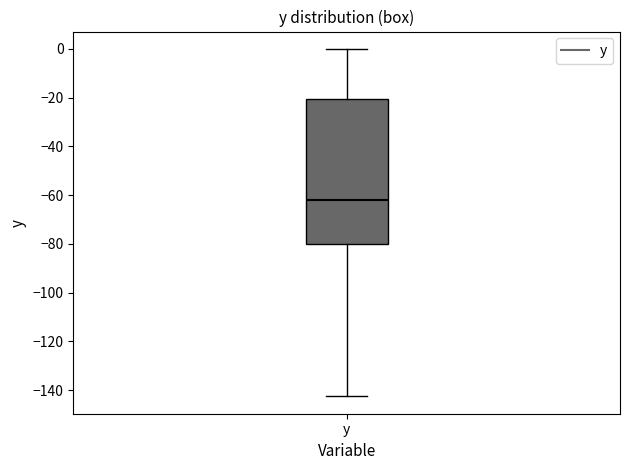

Read this box plot against the y-axis: the position of the median line, the range covered by the box, and the ends of both whiskers. The values are not printed on the chart, so give them approximately, as read against the axis.

median -62, box -80 to -20, whiskers -142 to 0